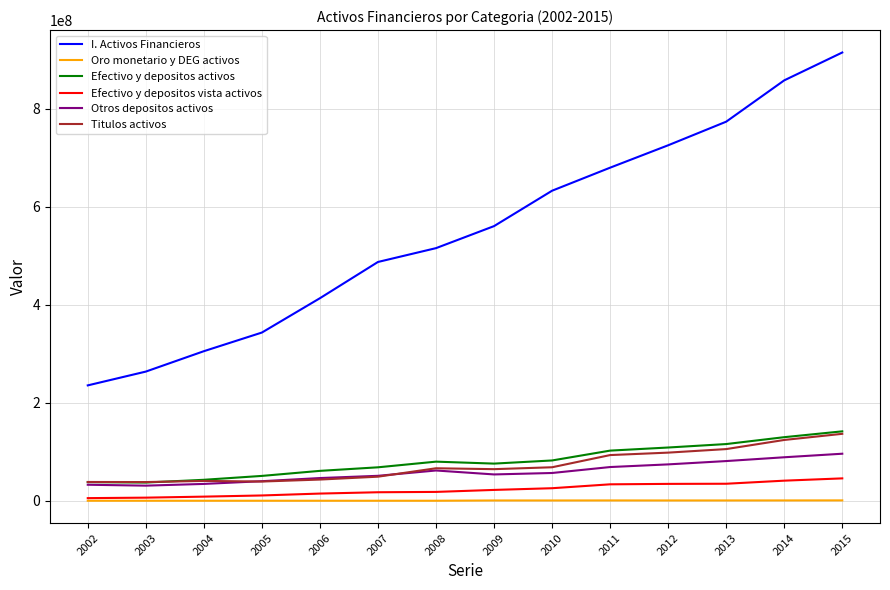

True or false: Oro monetario y DEG activos and Titulos activos intersect in this chart.

False